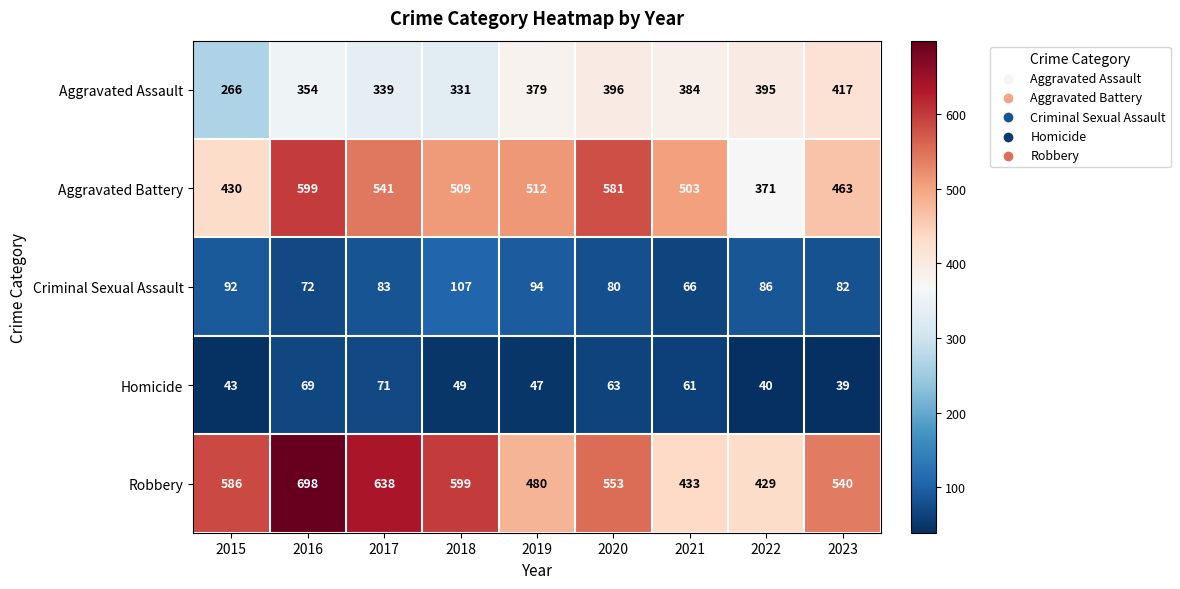

How many categories are shown in the chart?

9